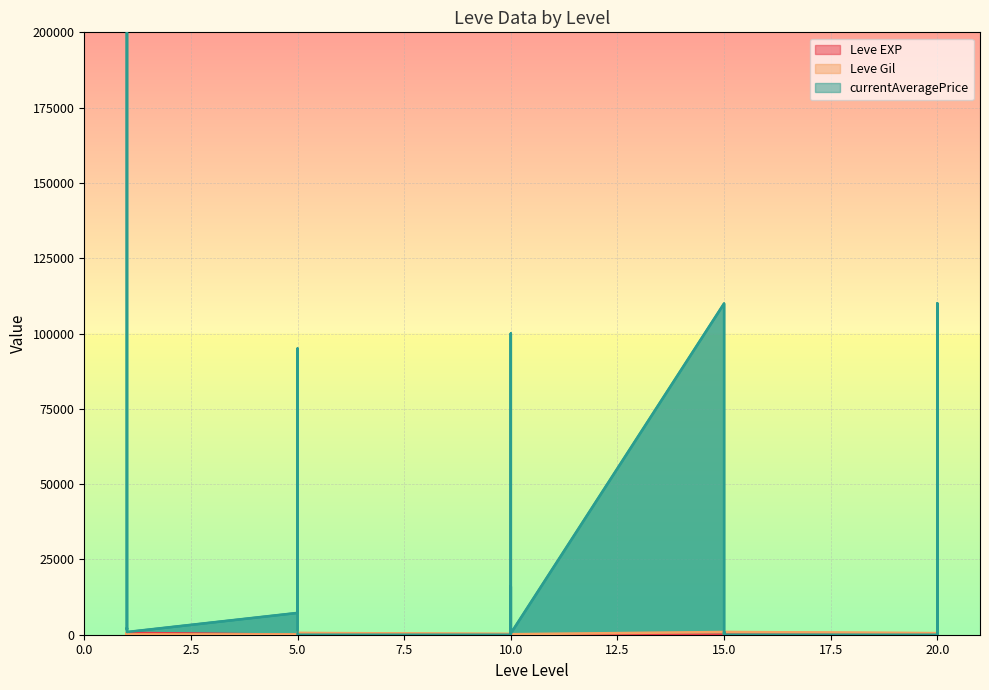

Where is the first local minimum for Leve EXP?

5